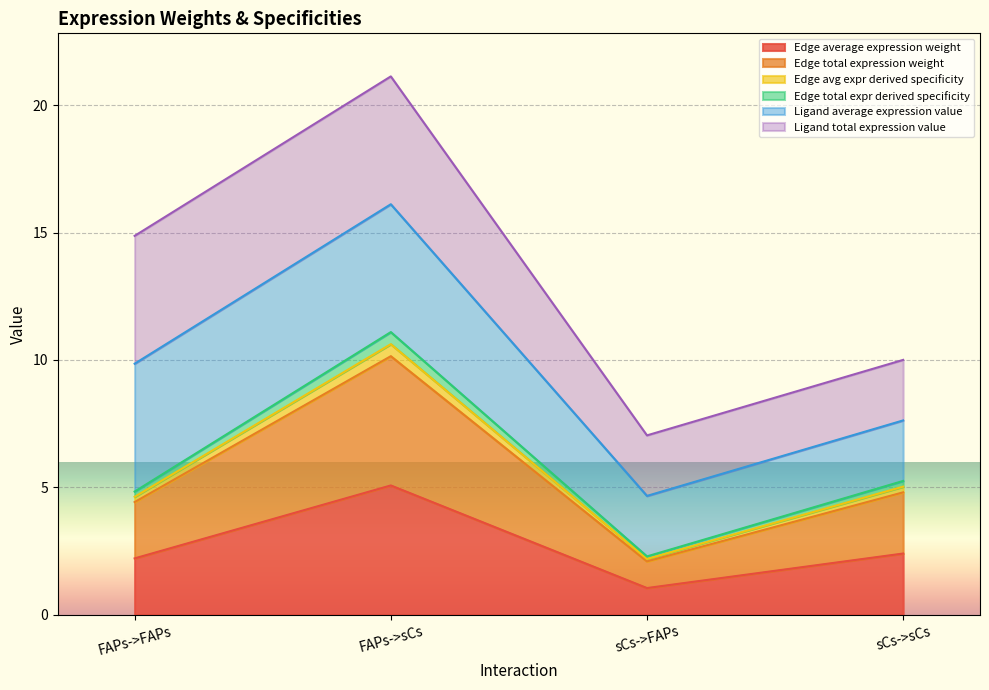

Does the chart display data point markers on the line(s)?

No